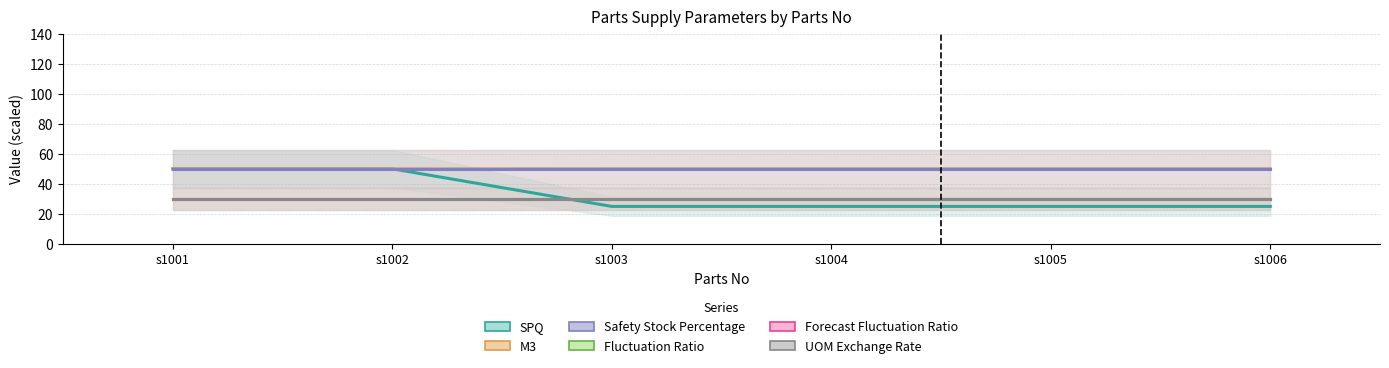

Where is M3 nearest to the value 50?

s1001